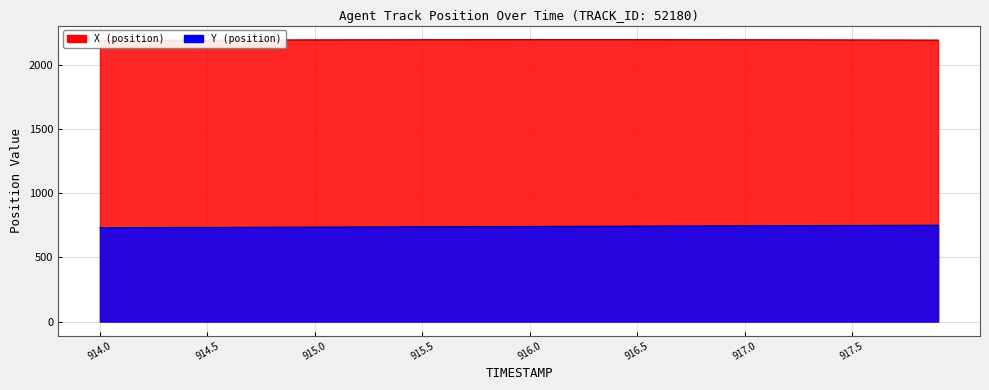

What is the difference between the highest and lowest values at 915.1?

1459.6